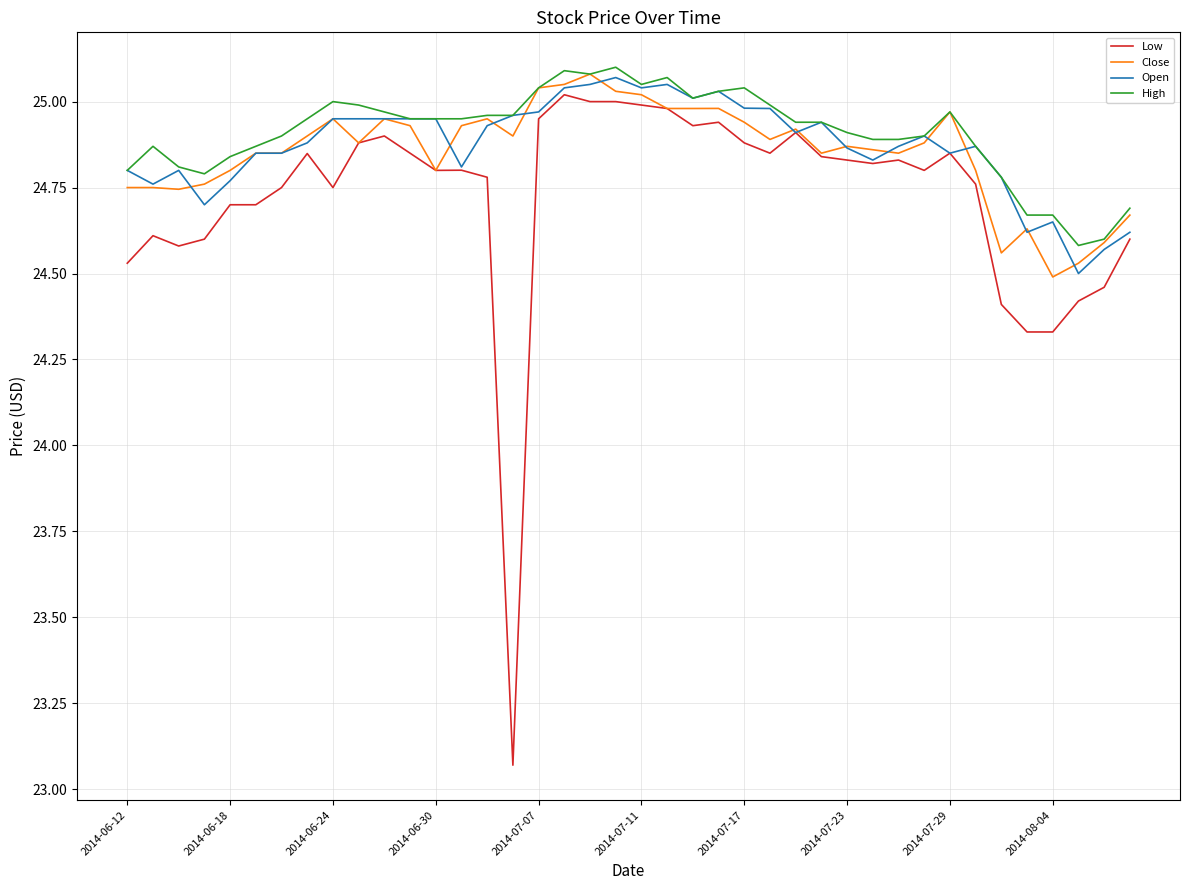

How many distinct data groups are displayed?

4